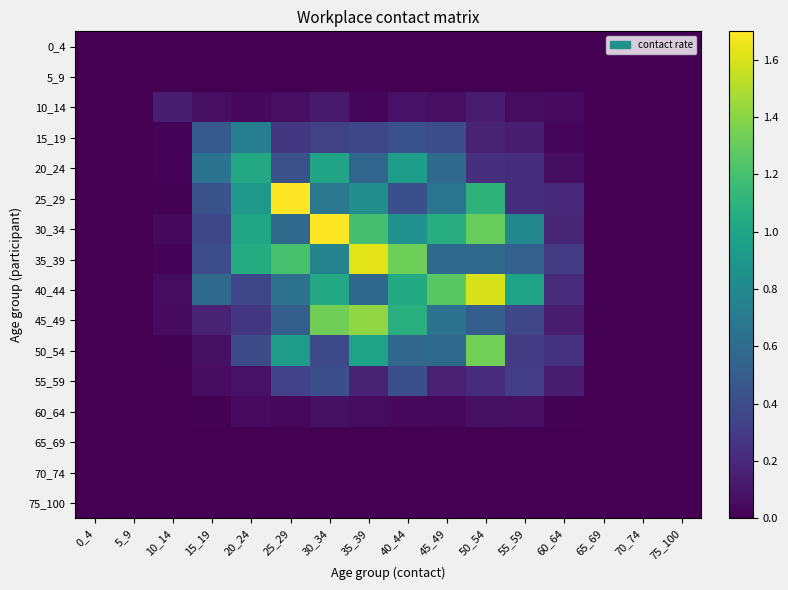

Which series has the largest total across all categories?

30_34